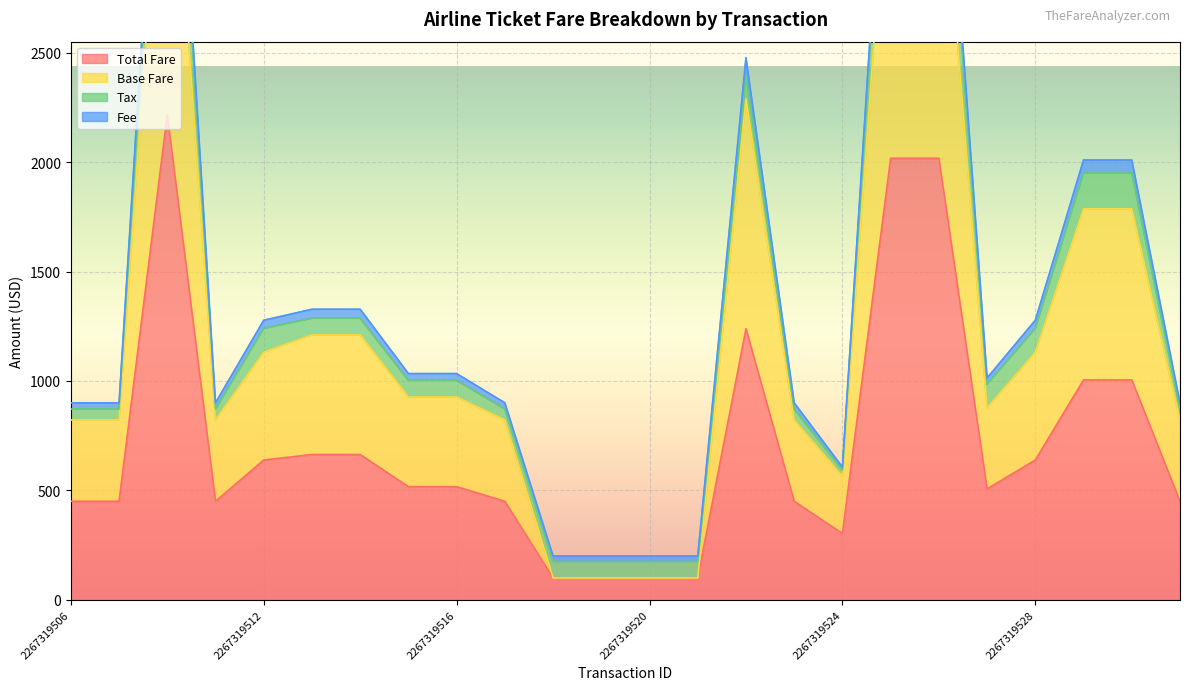

At which label does Base Fare reach its peak?

2267319508